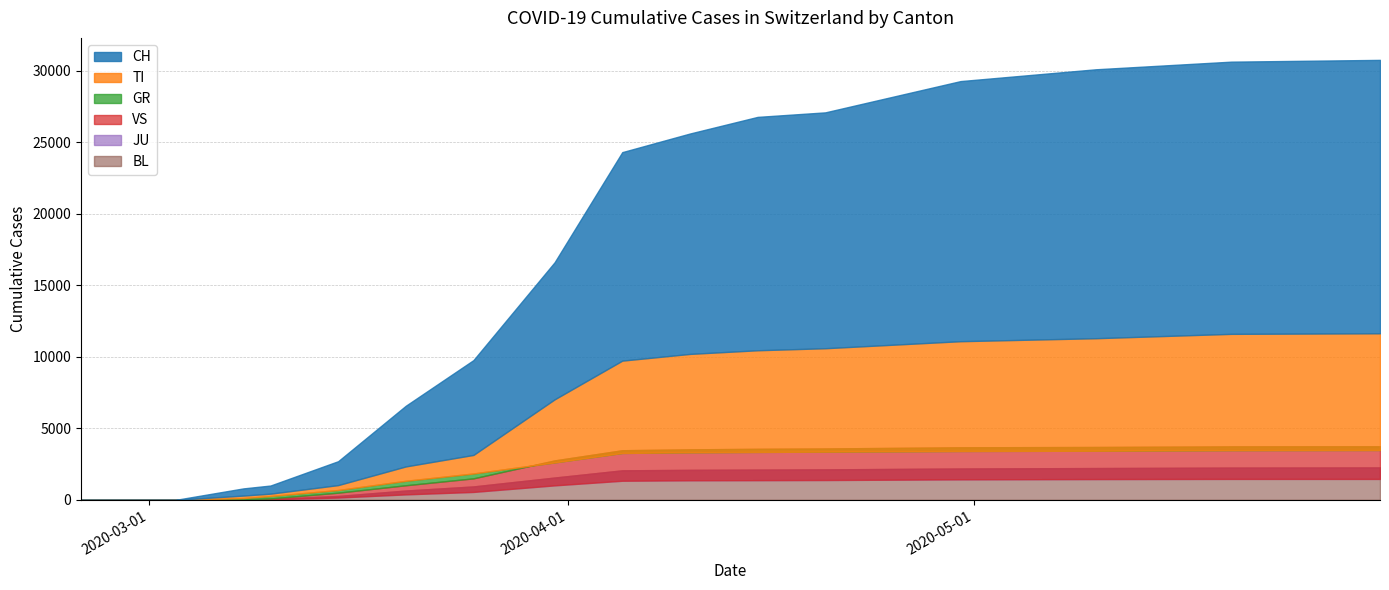

Which series has the largest total across all categories?

CH